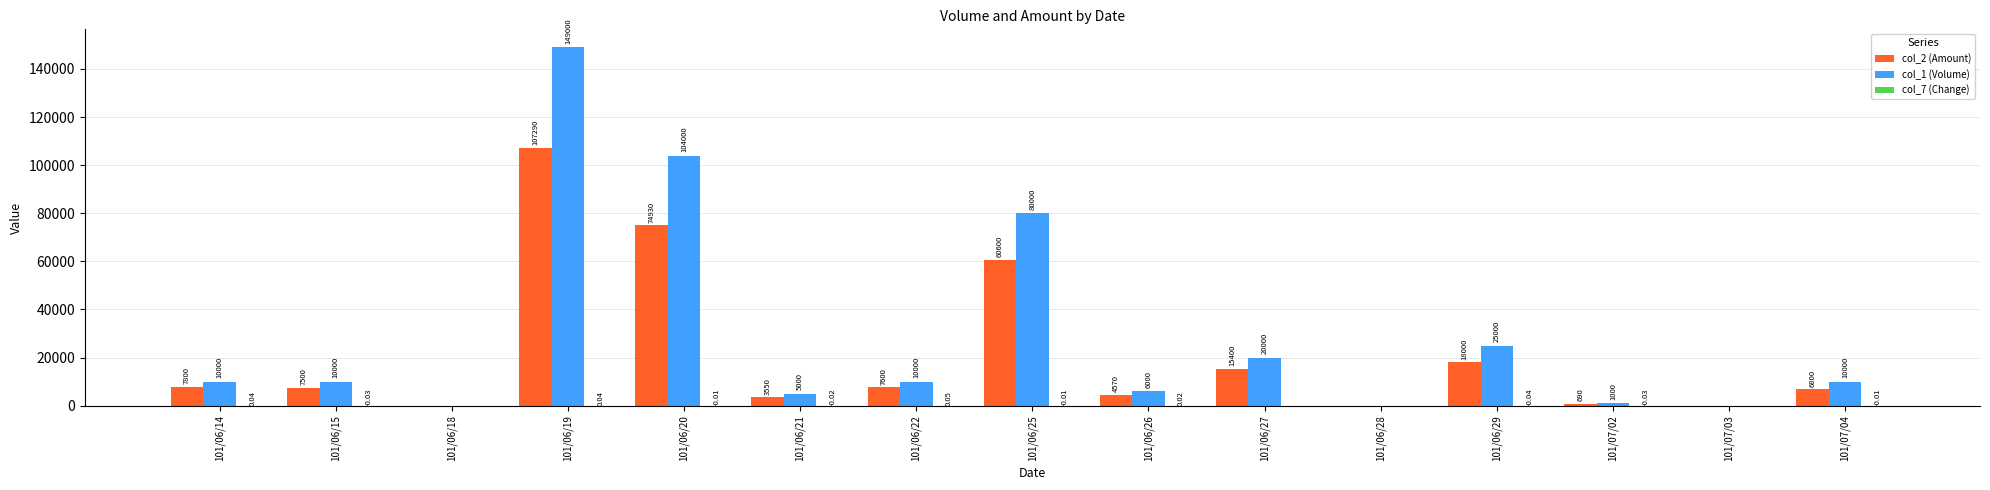

How many data points does each series have?

15